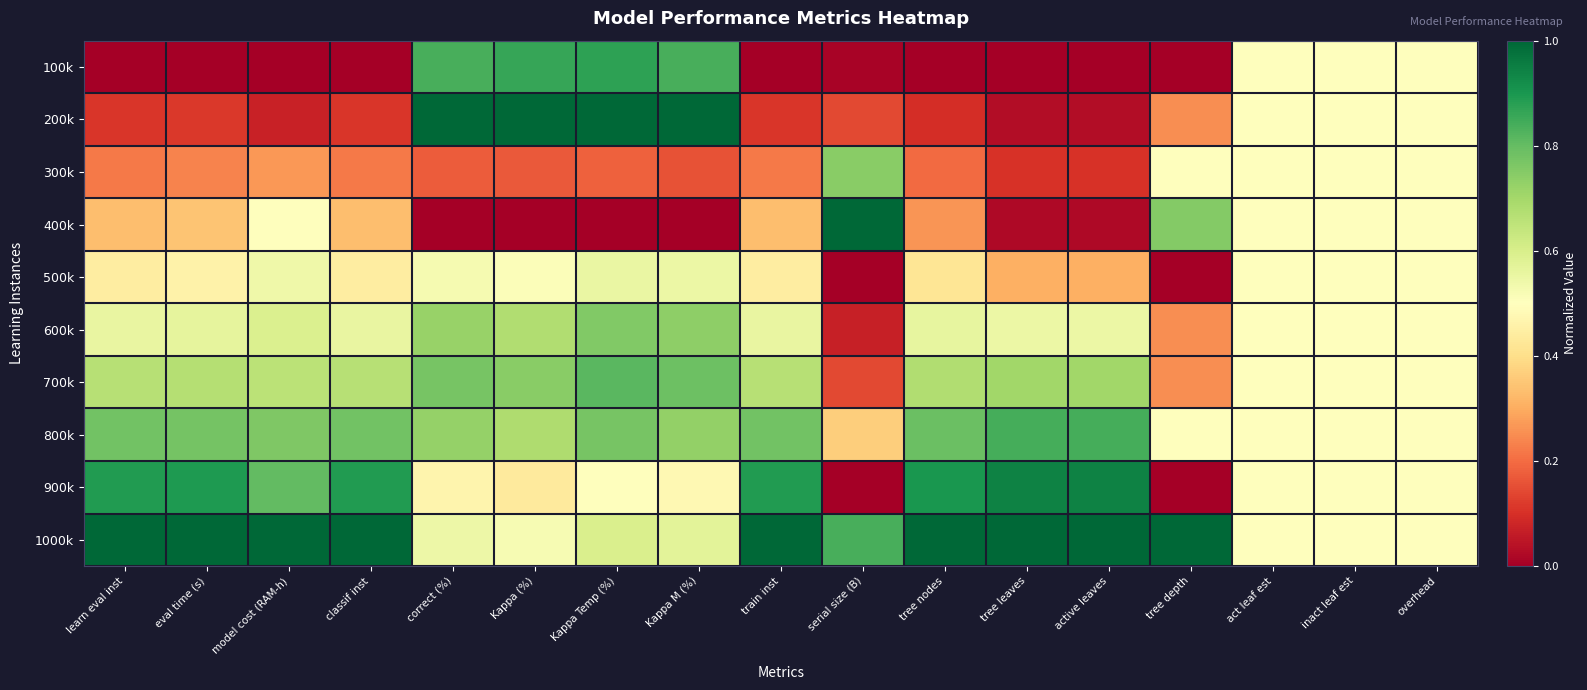

Reading right to left, list all the values displayed in this chart.

100k: overhead=0.5	inact leaf est=0.5	act leaf est=0.5	tree depth=0.0	active leaves=0.0	tree leaves=0.0	tree nodes=0.0	serial size (B)=0.0	train inst=0.0	Kappa M (%)=0.8	Kappa Temp (%)=0.9	Kappa (%)=0.9	correct (%)=0.8	classif inst=0.0	model cost (RAM-h)=0.0	eval time (s)=0.0	learn eval inst=0.0
200k: overhead=0.5	inact leaf est=0.5	act leaf est=0.5	tree depth=0.2	active leaves=0.0	tree leaves=0.0	tree nodes=0.1	serial size (B)=0.1	train inst=0.1	Kappa M (%)=1.0	Kappa Temp (%)=1.0	Kappa (%)=1.0	correct (%)=1.0	classif inst=0.1	model cost (RAM-h)=0.1	eval time (s)=0.1	learn eval inst=0.1
300k: overhead=0.5	inact leaf est=0.5	act leaf est=0.5	tree depth=0.5	active leaves=0.1	tree leaves=0.1	tree nodes=0.2	serial size (B)=0.7	train inst=0.2	Kappa M (%)=0.2	Kappa Temp (%)=0.2	Kappa (%)=0.2	correct (%)=0.2	classif inst=0.2	model cost (RAM-h)=0.3	eval time (s)=0.2	learn eval inst=0.2
400k: overhead=0.5	inact leaf est=0.5	act leaf est=0.5	tree depth=0.8	active leaves=0.0	tree leaves=0.0	tree nodes=0.3	serial size (B)=1.0	train inst=0.3	Kappa M (%)=0.0	Kappa Temp (%)=0.0	Kappa (%)=0.0	correct (%)=0.0	classif inst=0.3	model cost (RAM-h)=0.5	eval time (s)=0.3	learn eval inst=0.3
500k: overhead=0.5	inact leaf est=0.5	act leaf est=0.5	tree depth=0.0	active leaves=0.3	tree leaves=0.3	tree nodes=0.4	serial size (B)=0.0	train inst=0.4	Kappa M (%)=0.5	Kappa Temp (%)=0.6	Kappa (%)=0.5	correct (%)=0.5	classif inst=0.4	model cost (RAM-h)=0.5	eval time (s)=0.5	learn eval inst=0.4
600k: overhead=0.5	inact leaf est=0.5	act leaf est=0.5	tree depth=0.2	active leaves=0.5	tree leaves=0.5	tree nodes=0.6	serial size (B)=0.1	train inst=0.6	Kappa M (%)=0.7	Kappa Temp (%)=0.8	Kappa (%)=0.7	correct (%)=0.7	classif inst=0.6	model cost (RAM-h)=0.6	eval time (s)=0.6	learn eval inst=0.6
700k: overhead=0.5	inact leaf est=0.5	act leaf est=0.5	tree depth=0.2	active leaves=0.7	tree leaves=0.7	tree nodes=0.7	serial size (B)=0.1	train inst=0.7	Kappa M (%)=0.8	Kappa Temp (%)=0.8	Kappa (%)=0.7	correct (%)=0.8	classif inst=0.7	model cost (RAM-h)=0.7	eval time (s)=0.7	learn eval inst=0.7
800k: overhead=0.5	inact leaf est=0.5	act leaf est=0.5	tree depth=0.5	active leaves=0.8	tree leaves=0.8	tree nodes=0.8	serial size (B)=0.4	train inst=0.8	Kappa M (%)=0.7	Kappa Temp (%)=0.8	Kappa (%)=0.7	correct (%)=0.7	classif inst=0.8	model cost (RAM-h)=0.8	eval time (s)=0.8	learn eval inst=0.8
900k: overhead=0.5	inact leaf est=0.5	act leaf est=0.5	tree depth=0.0	active leaves=0.9	tree leaves=0.9	tree nodes=0.9	serial size (B)=0.0	train inst=0.9	Kappa M (%)=0.5	Kappa Temp (%)=0.5	Kappa (%)=0.4	correct (%)=0.5	classif inst=0.9	model cost (RAM-h)=0.8	eval time (s)=0.9	learn eval inst=0.9
1000k: overhead=0.5	inact leaf est=0.5	act leaf est=0.5	tree depth=1.0	active leaves=1.0	tree leaves=1.0	tree nodes=1.0	serial size (B)=0.8	train inst=1.0	Kappa M (%)=0.6	Kappa Temp (%)=0.6	Kappa (%)=0.5	correct (%)=0.5	classif inst=1.0	model cost (RAM-h)=1.0	eval time (s)=1.0	learn eval inst=1.0